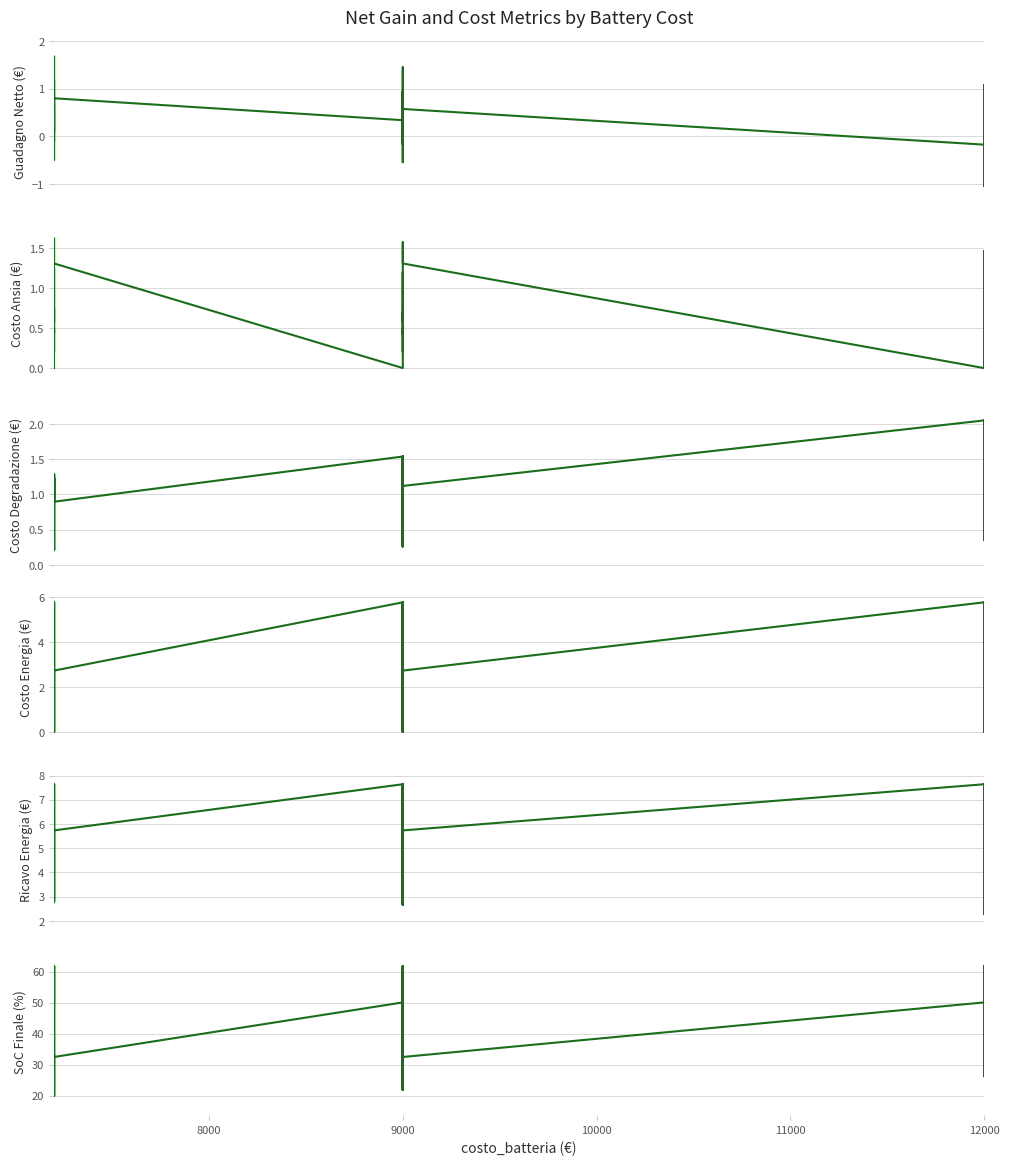

True or false: Guadagno Netto (€) has more than 0 interior local peaks.

True